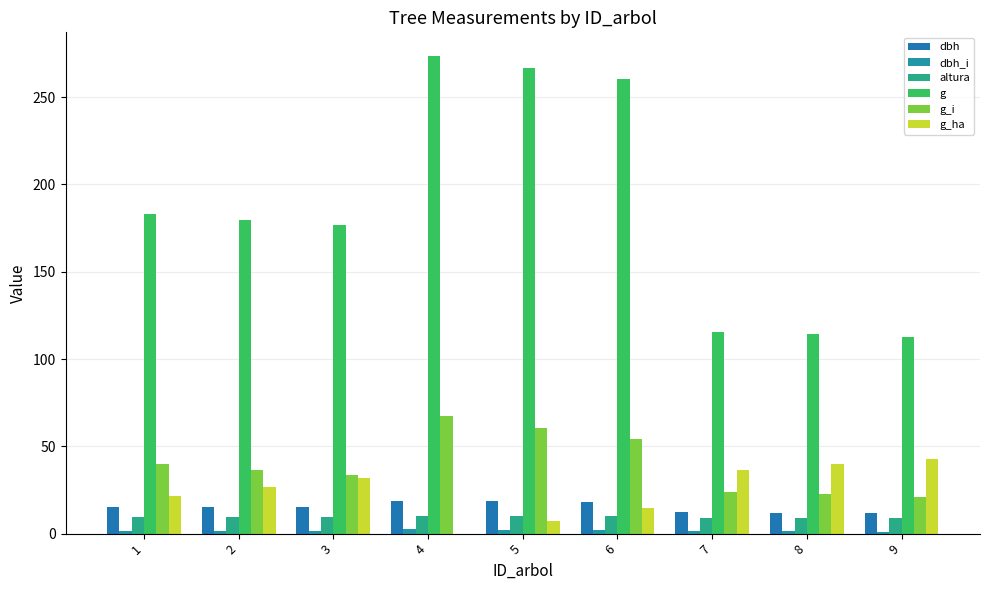

The value of g at 6 is 260.4. True or false?

True